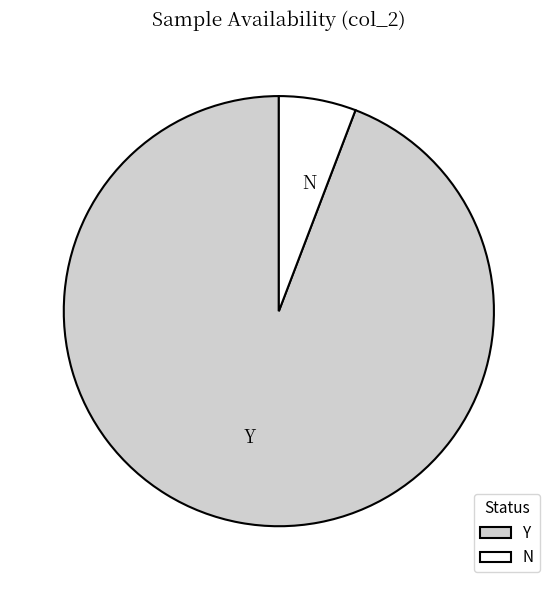

Count the number of slices in the pie.

2